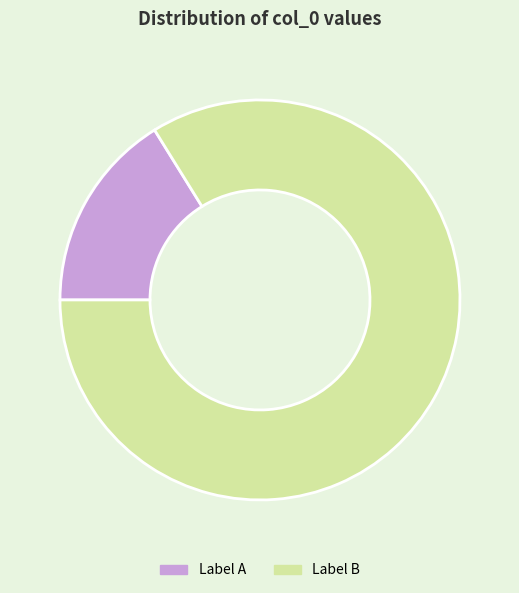

How many slices are in this pie chart?

2